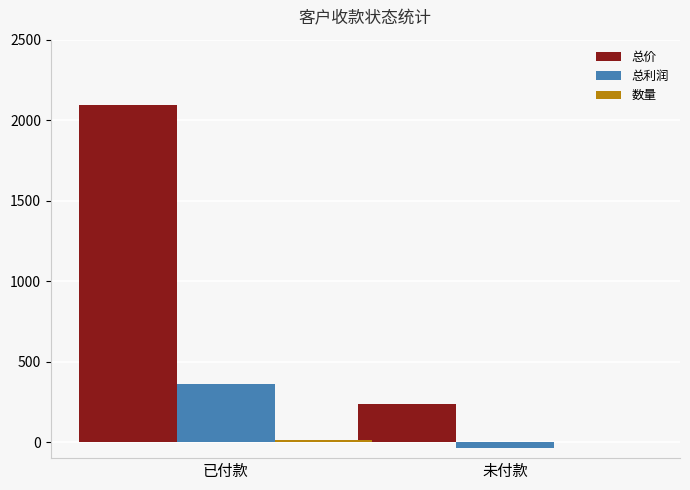

Which series changed the most between 已付款 and 未付款?

总价